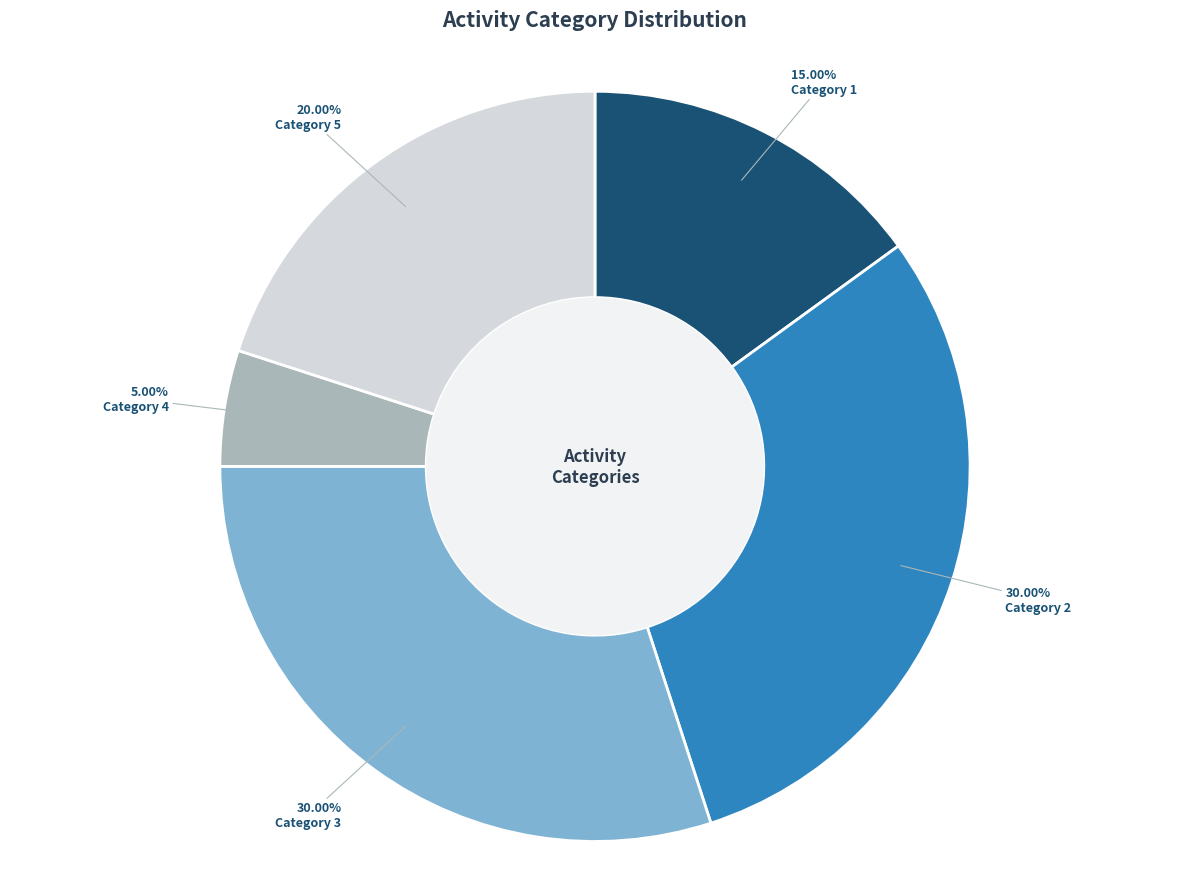

Does any single category account for the majority?

No